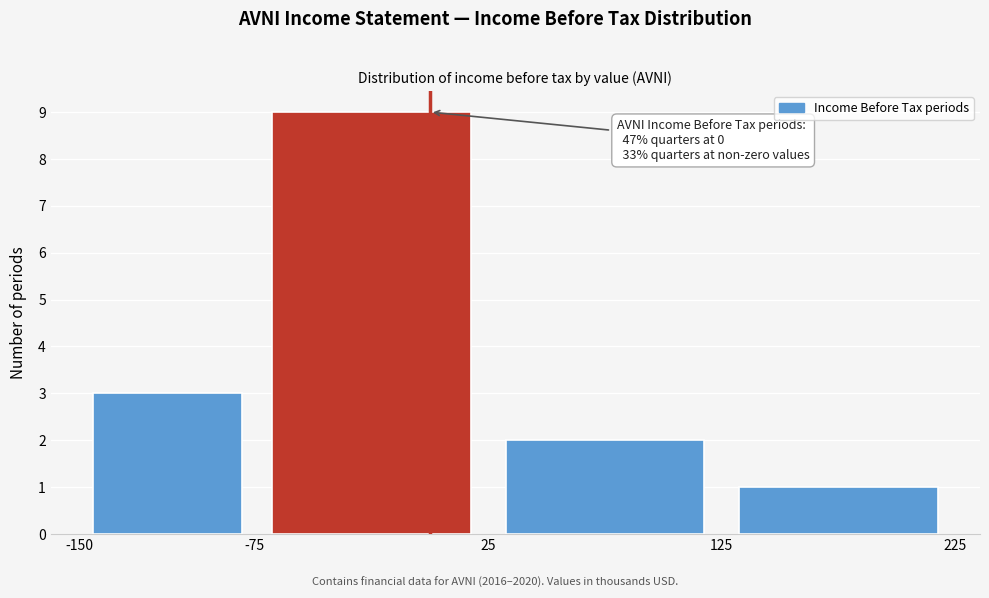

Which range on the x-axis has the tallest bar?

-75 to 25